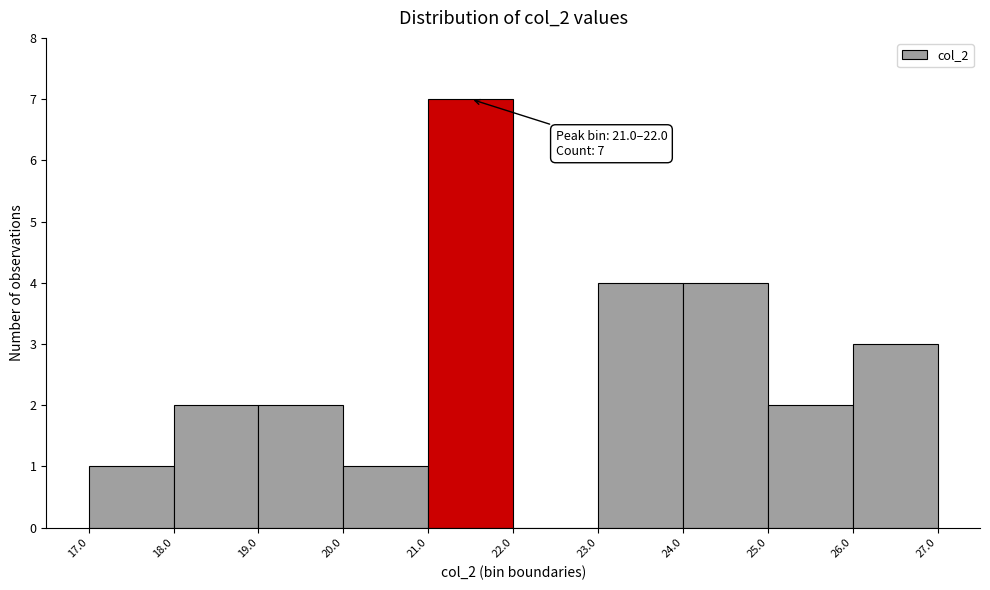

Over which range of the x-axis is the bar tallest?

21.0 to 22.0